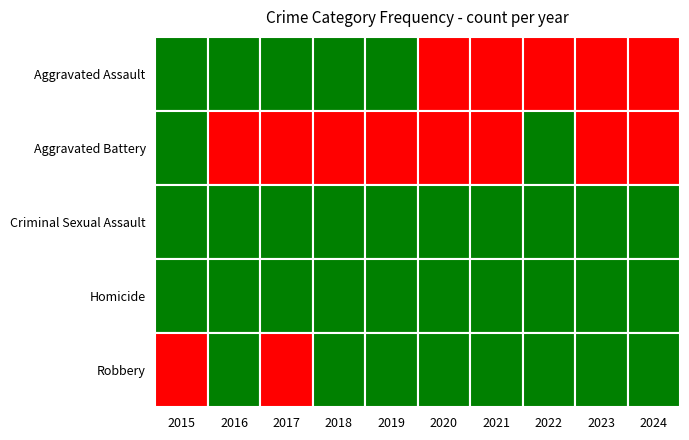

Rank the categories by Criminal Sexual Assault value from highest to lowest.

2016, 2017, 2020, 2019, 2018, 2021, 2023, 2024, 2015, 2022